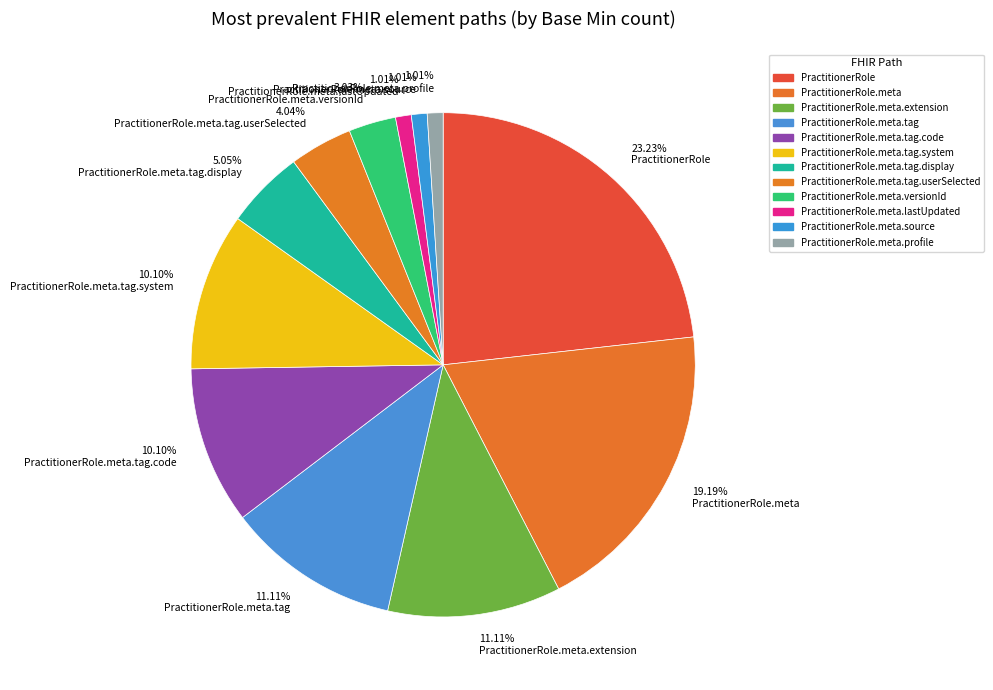

Which slice is the largest?

23.23% PractitionerRole